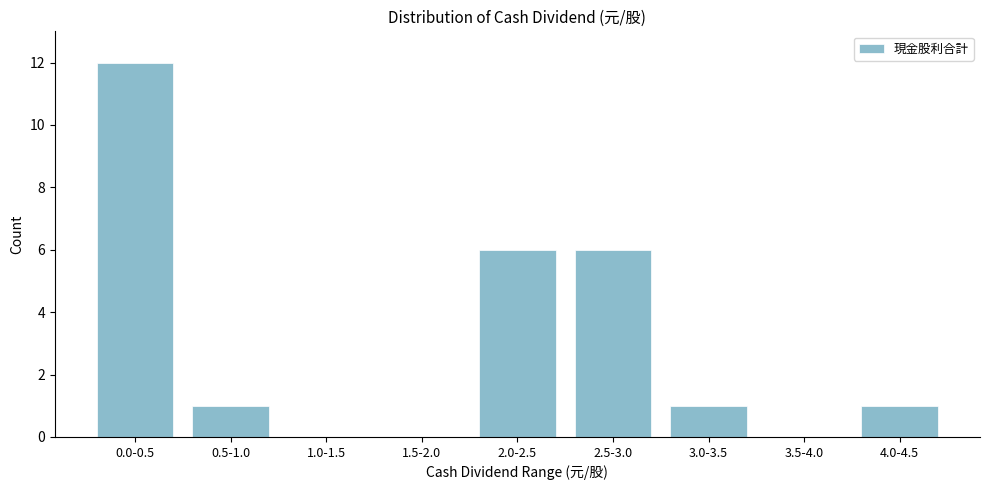

Reading left to right, transcribe all the data shown in this chart.

0.0-0.5=12	0.5-1.0=1	1.0-1.5=0	1.5-2.0=0	2.0-2.5=6	2.5-3.0=6	3.0-3.5=1	3.5-4.0=0	4.0-4.5=1